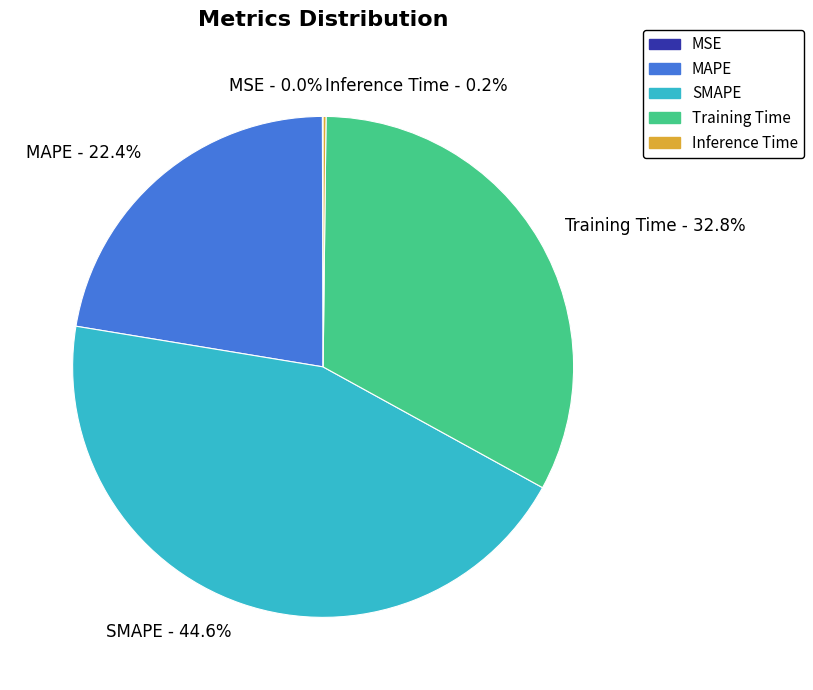

Is it true that MAPE is 22% of the pie?

True